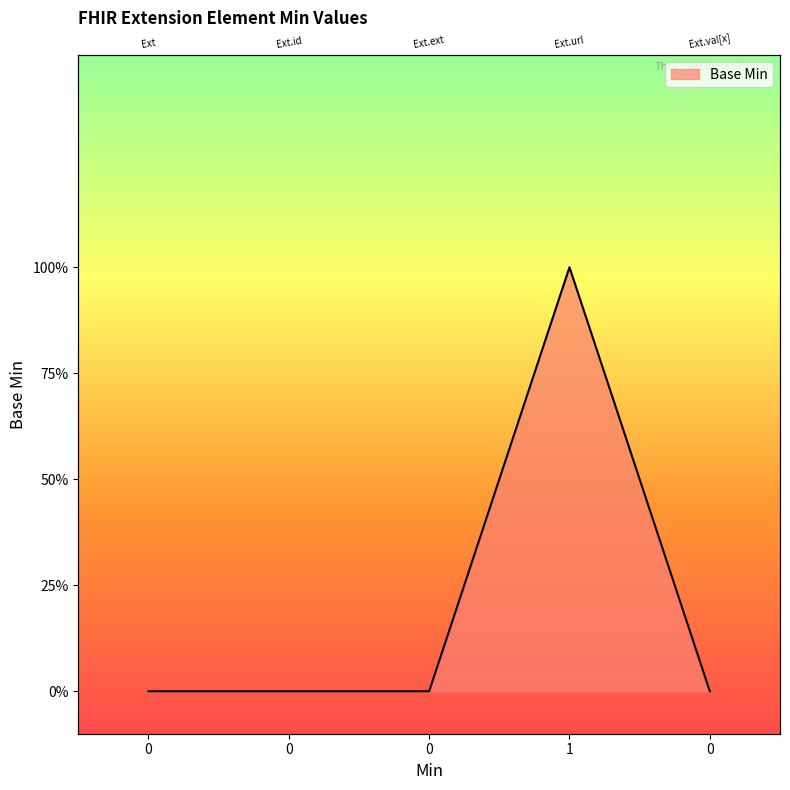

How many data points does each series have?

5